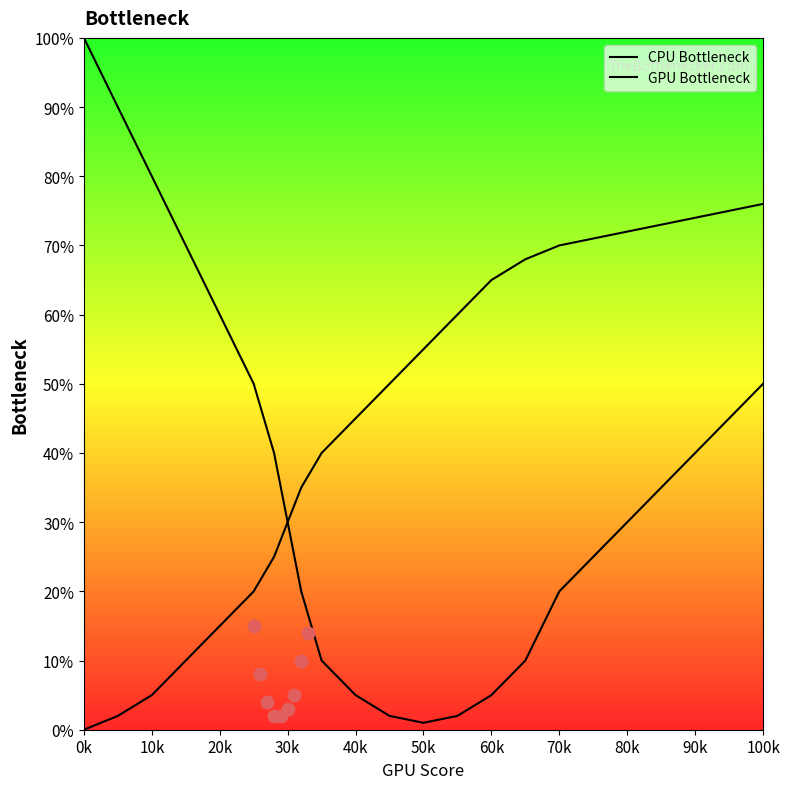

At how many categories does at least one series exceed 93?

1